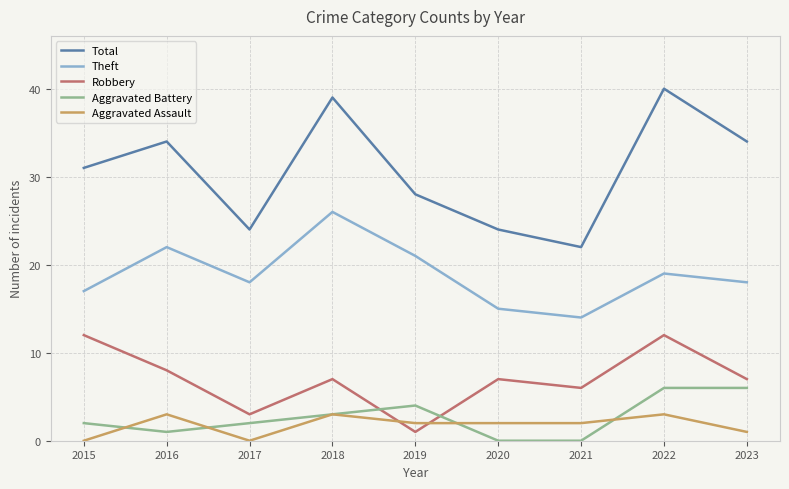

True or false: Aggravated Battery and Theft intersect in this chart.

False